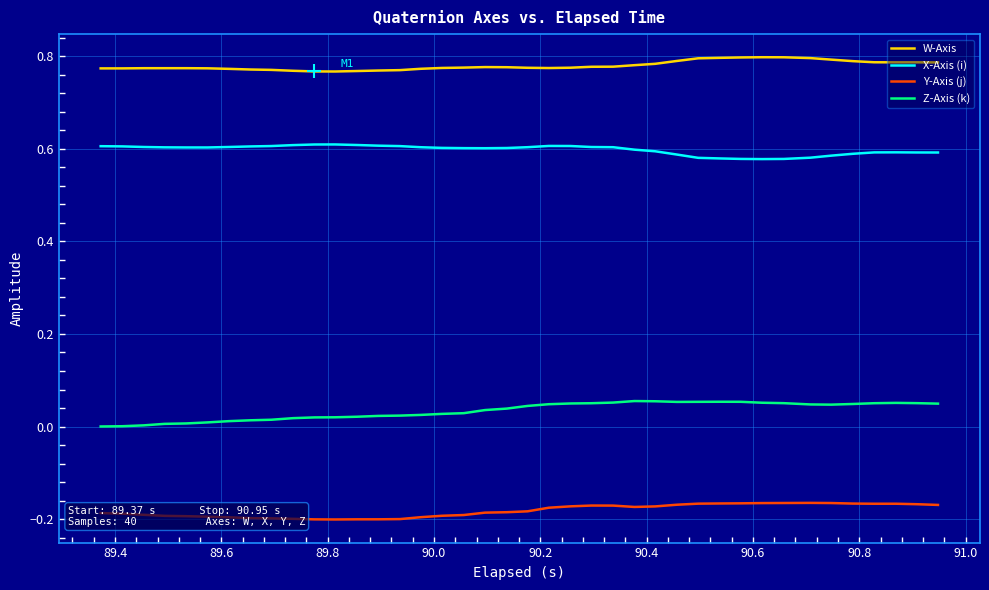

True or false: X-Axis (i) and W-Axis cross at least once.

False